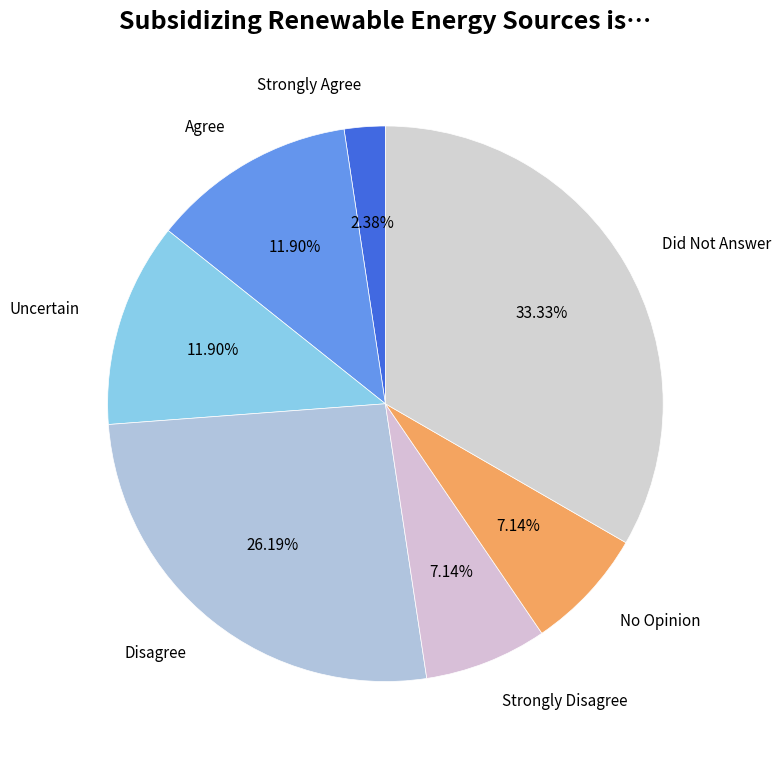

Which has a higher value, Strongly Disagree or Agree?

Agree